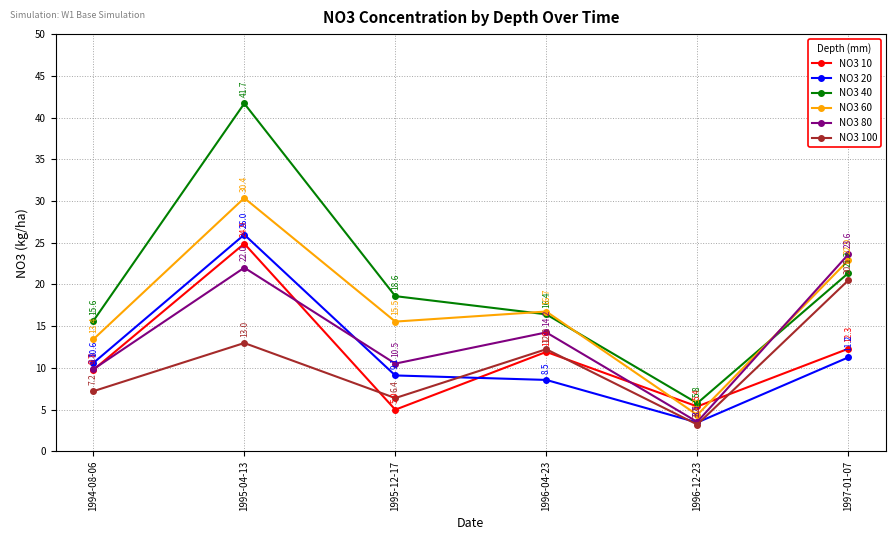

True or false: NO3 40 has a value of 6.1 at 1996-04-23.

False